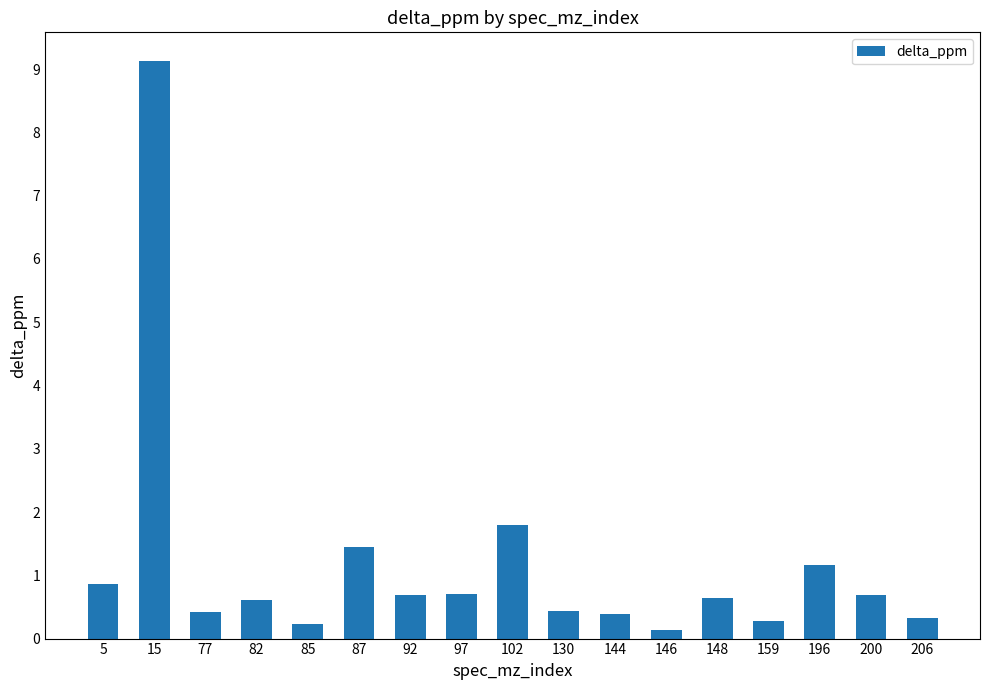

How many bars are there in total?

17